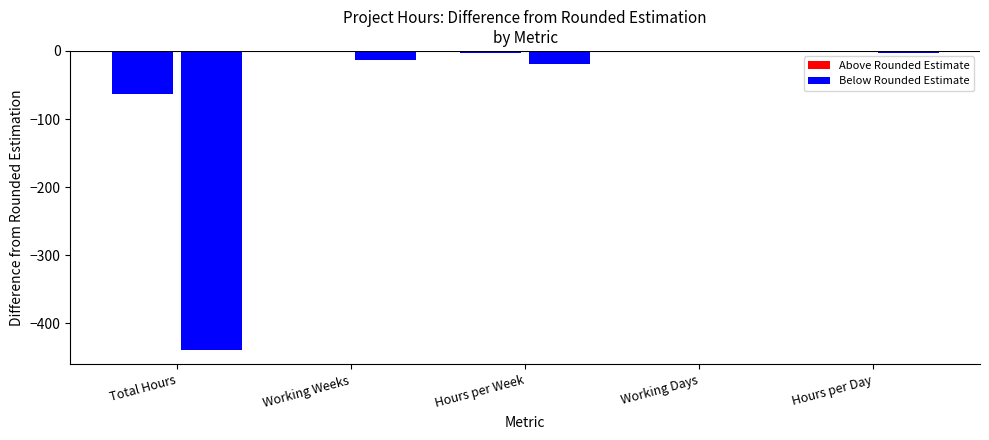

Between Working Weeks and Working Days, which is larger?

Working Weeks